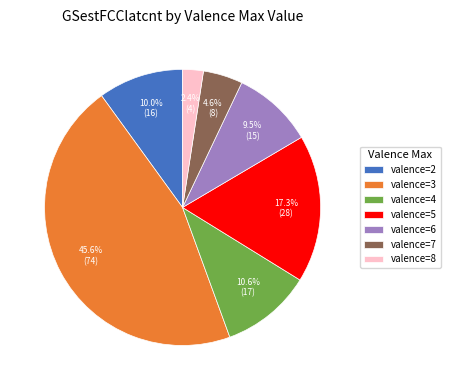

Combined, do valence=4 and valence=8 account for over 50%?

No